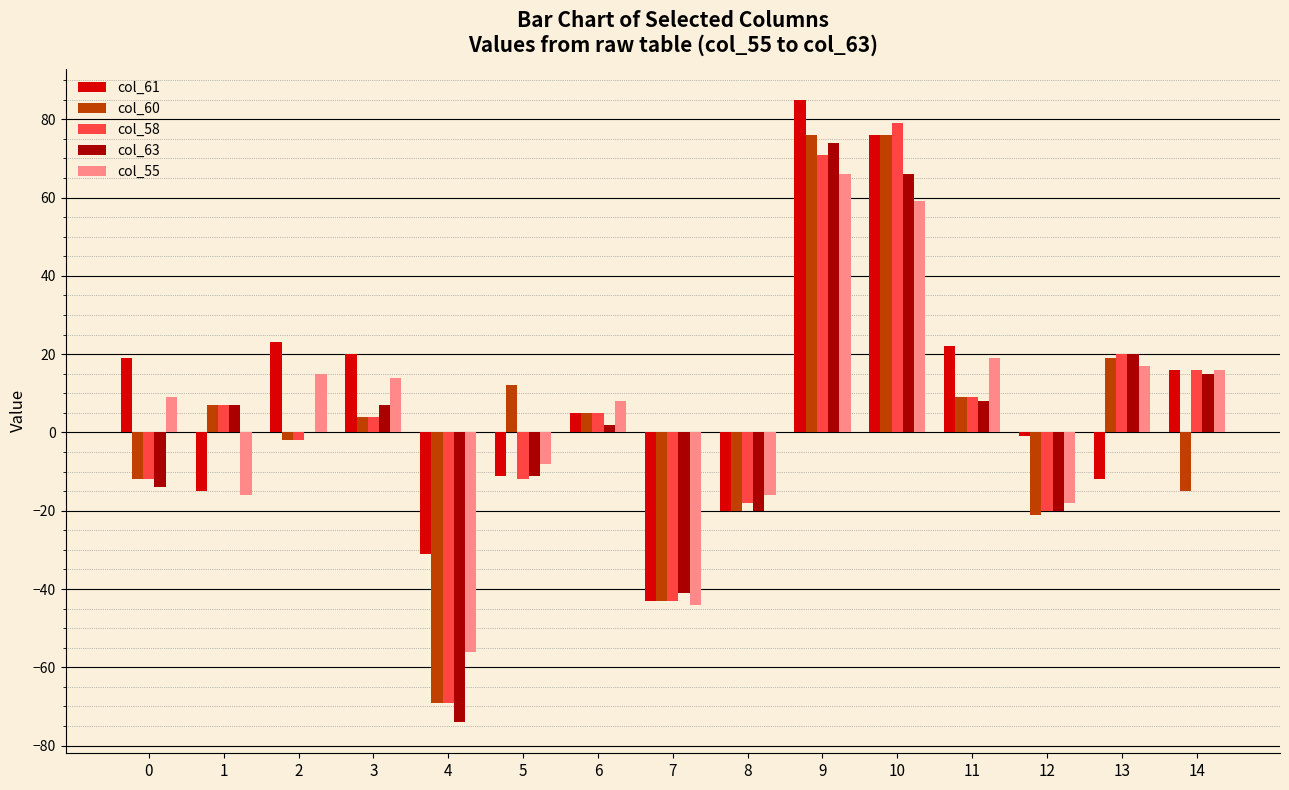

Which category has the highest value across all series?

9